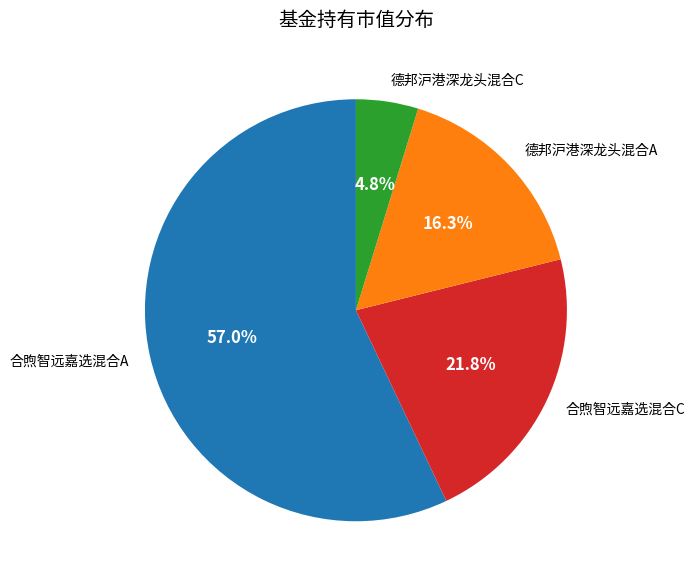

The 合煦智远嘉选混合C slice represents 22% of the pie. True or false?

True